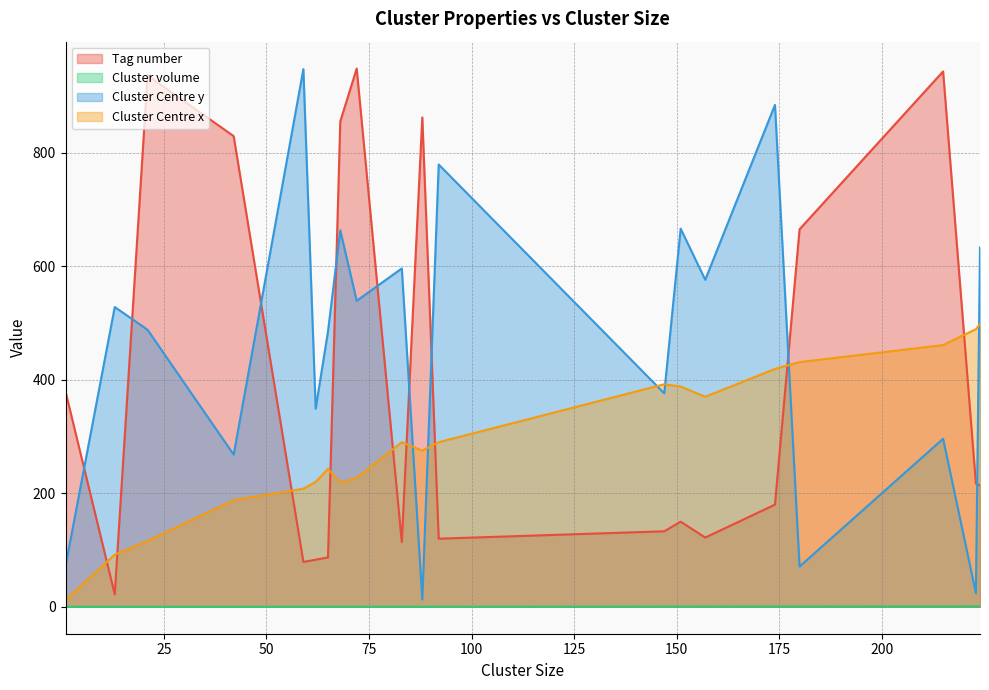

What is the difference between the maximum and minimum values in the Cluster volume series?

1.0